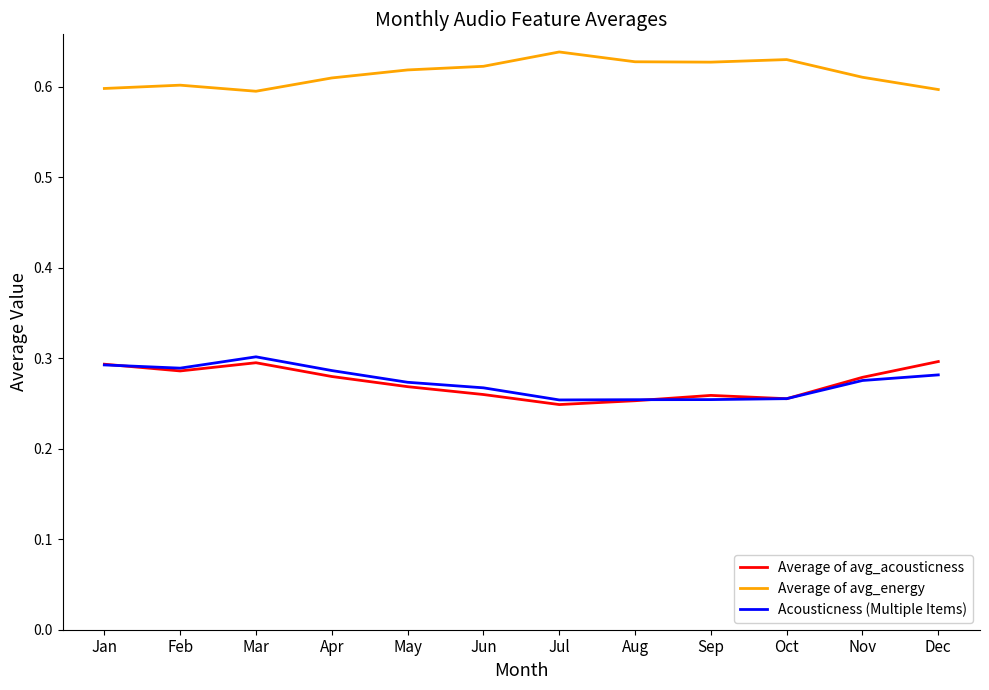

Which series has the largest total across all categories?

Average of avg_energy